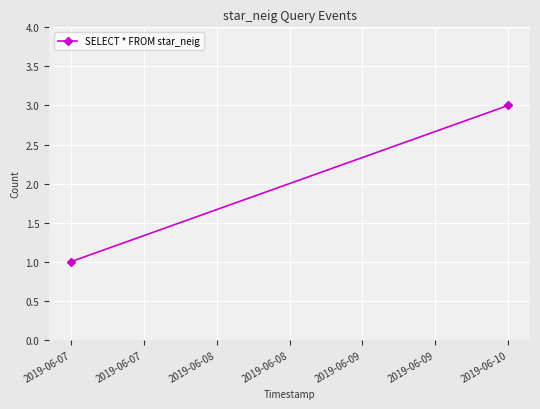

What is the greatest value displayed?

3